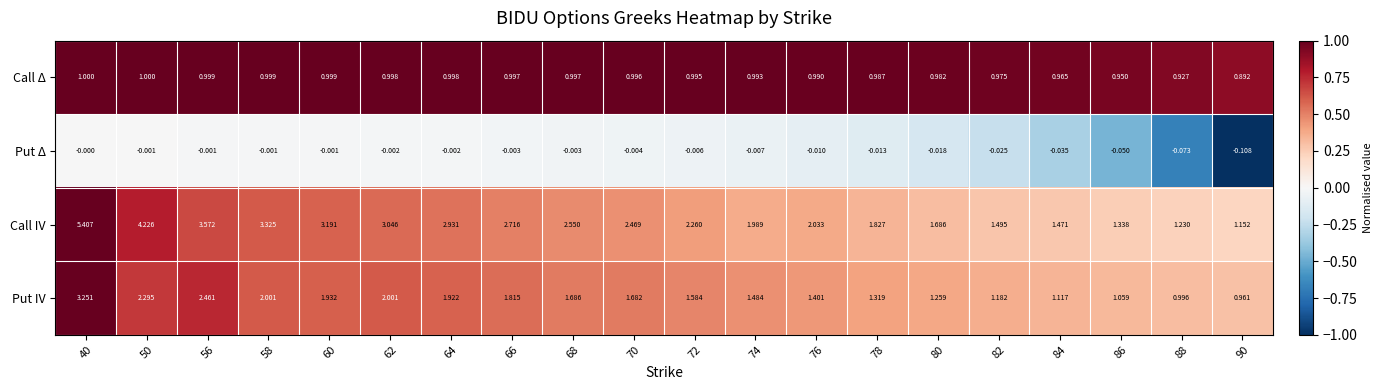

Which series has the largest total across all categories?

Call IV